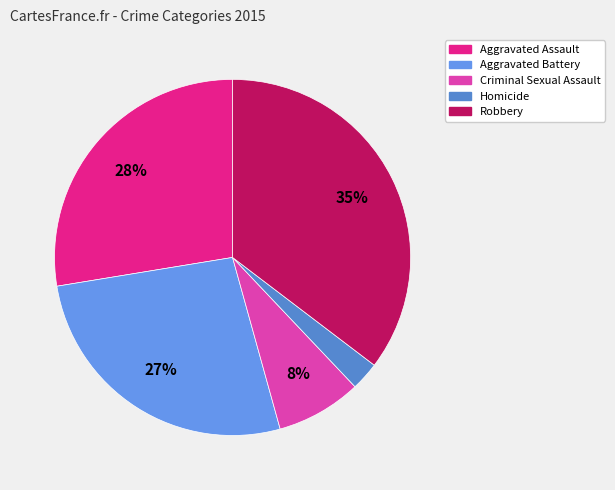

Is there any slice that represents more than half of the pie?

No